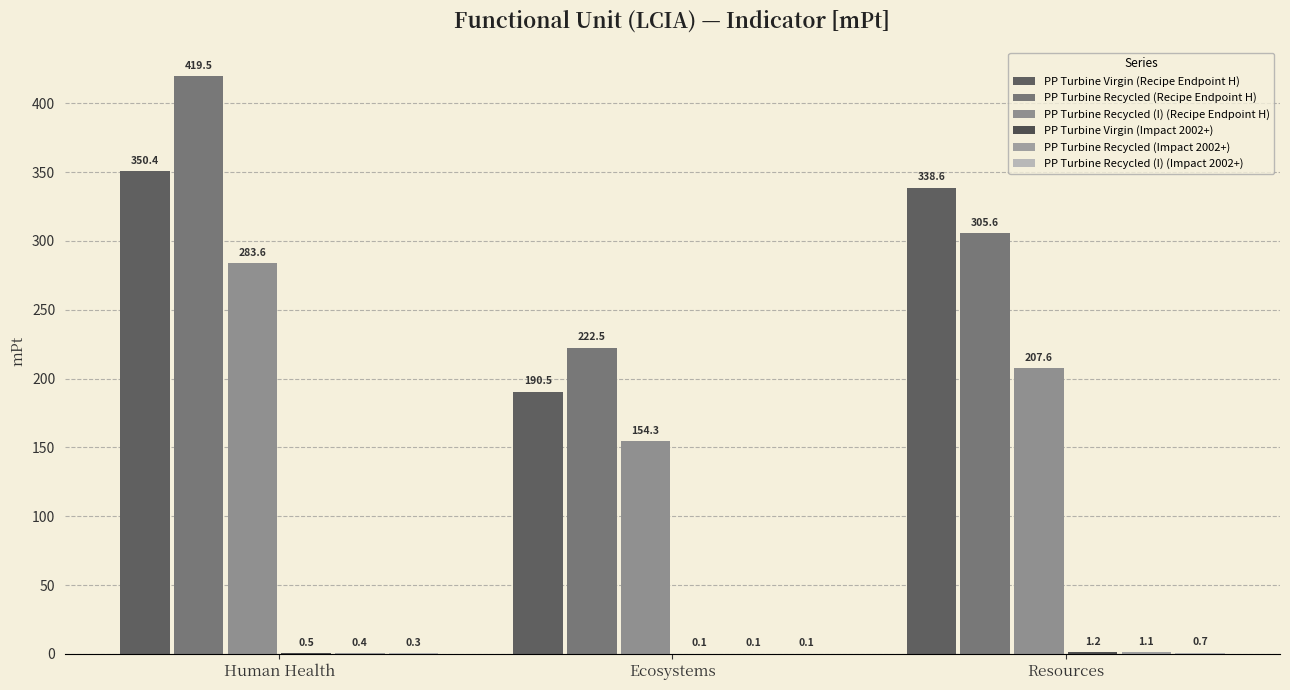

Does the chart contain stacked bars?

No